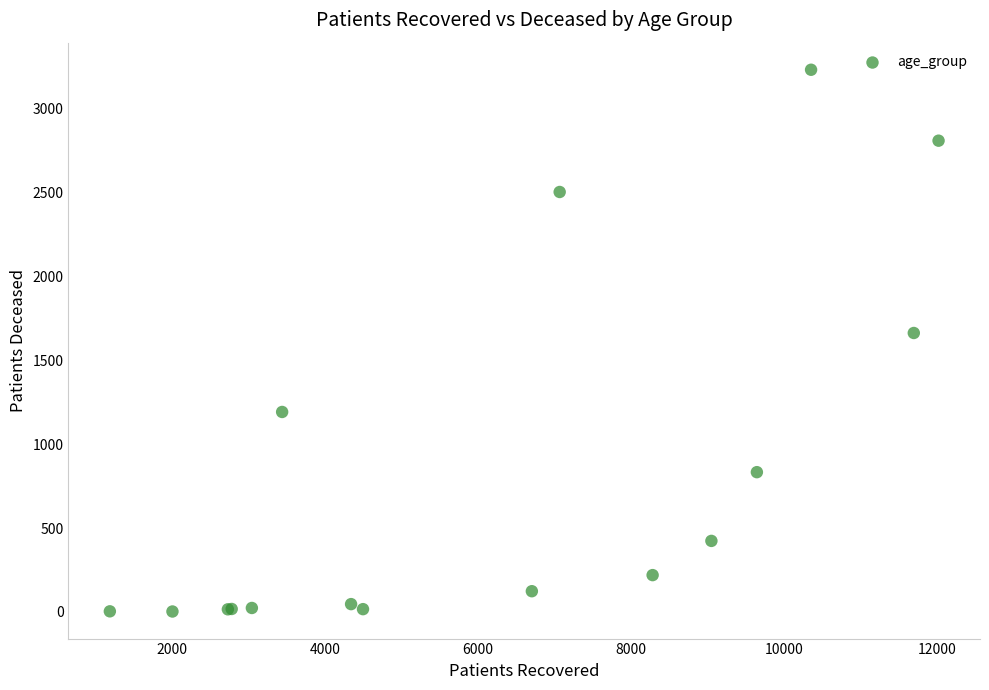

What Y value in the scatter plot is closest to 1618?

1664